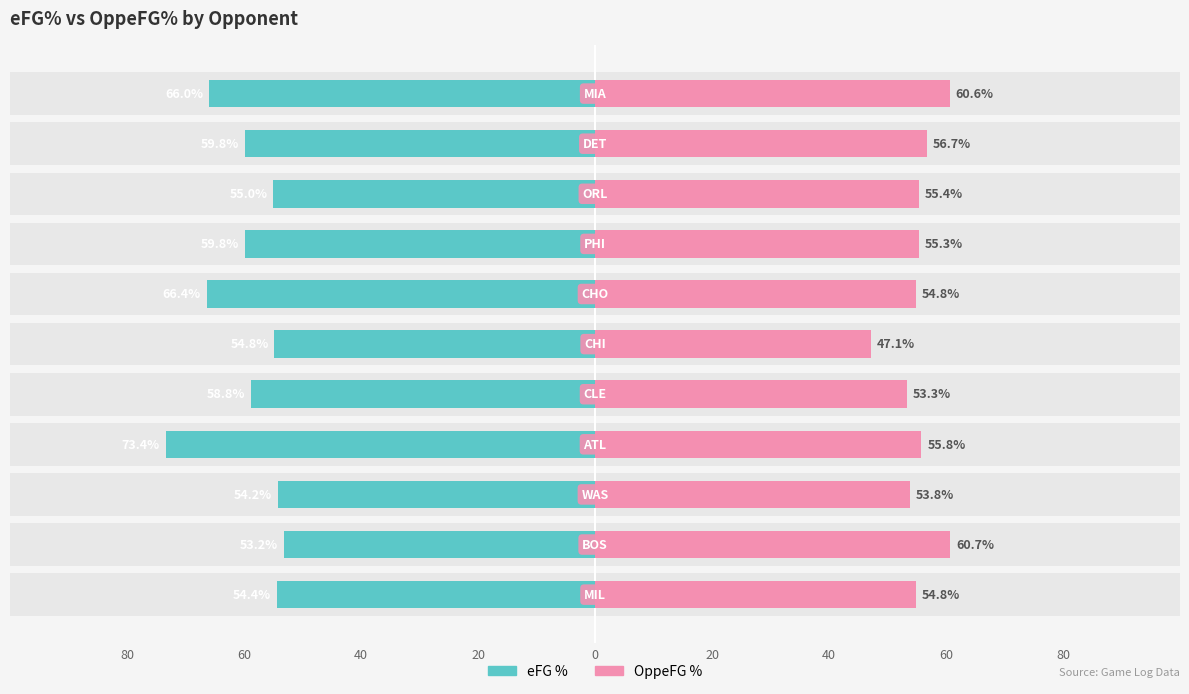

How many categories are shown in the chart?

11